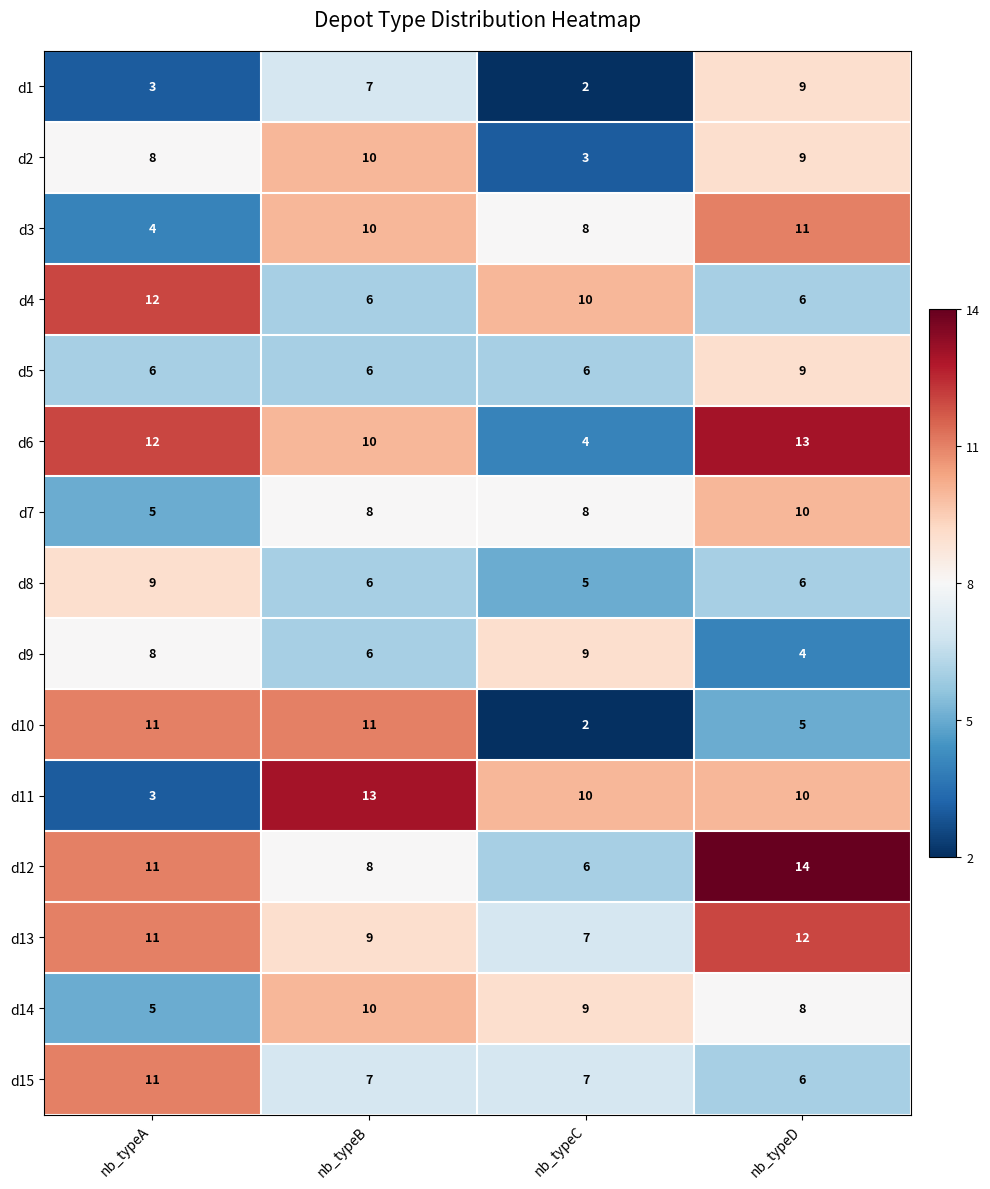

At which label does d14 first exceed 9?

nb_typeB